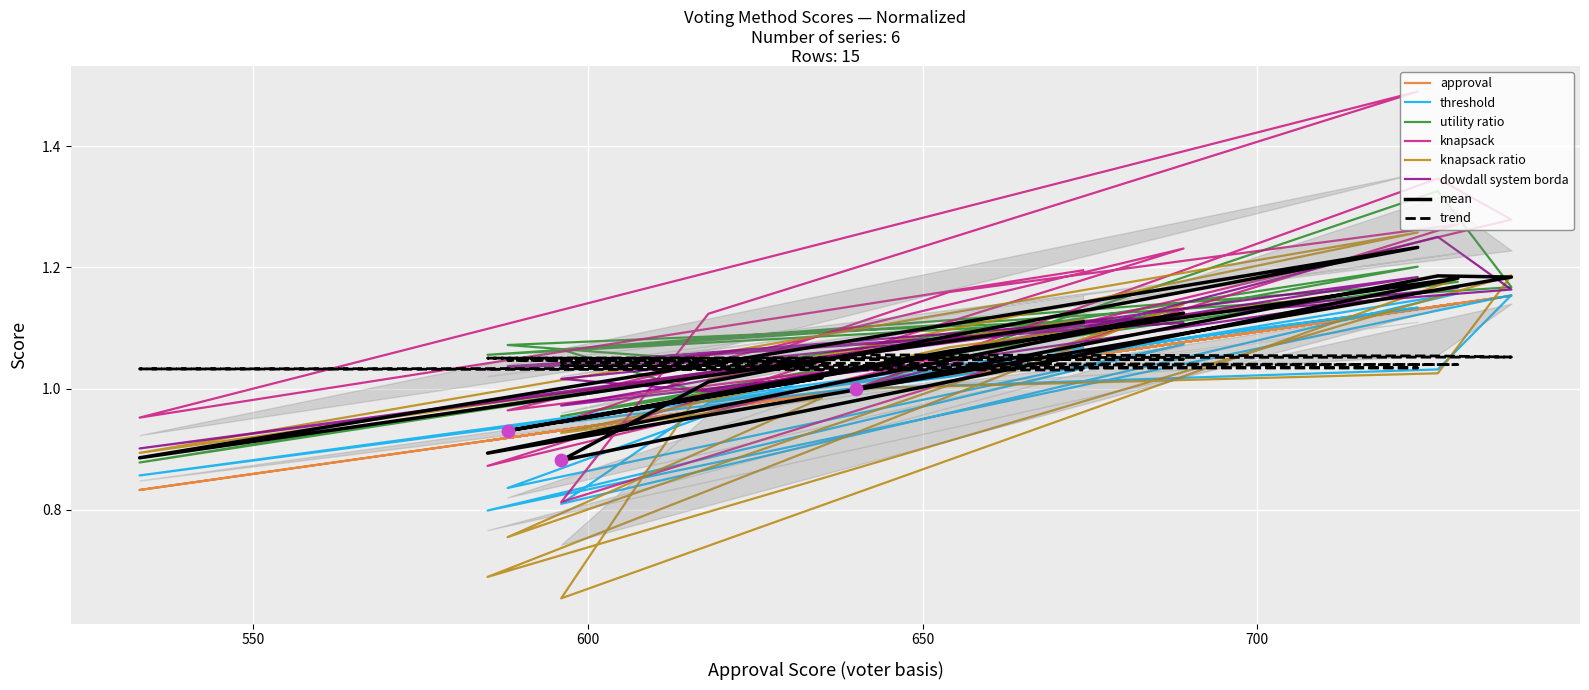

Which series contains the lowest Y value?

knapsack ratio